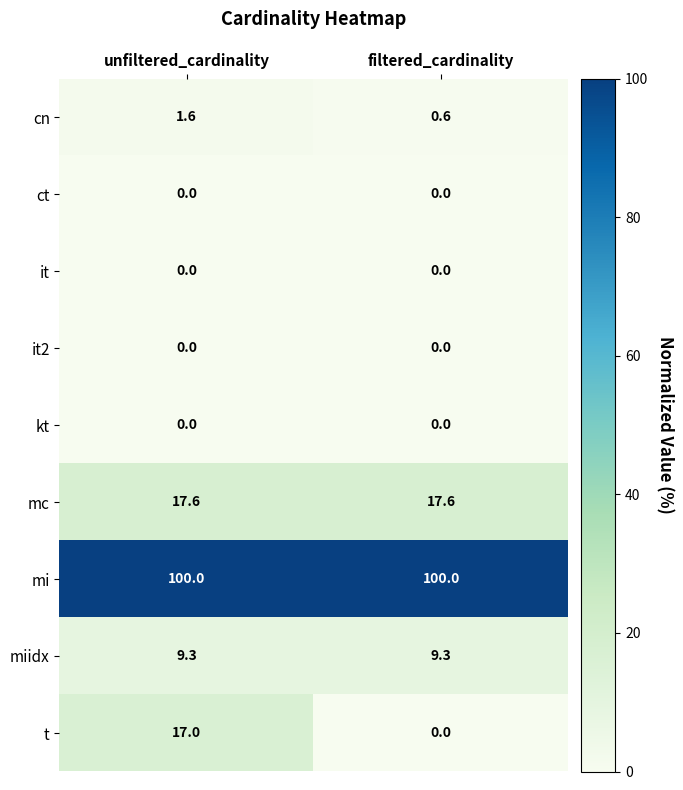

True or false: cn has a value of 1.0 at filtered_cardinality.

False